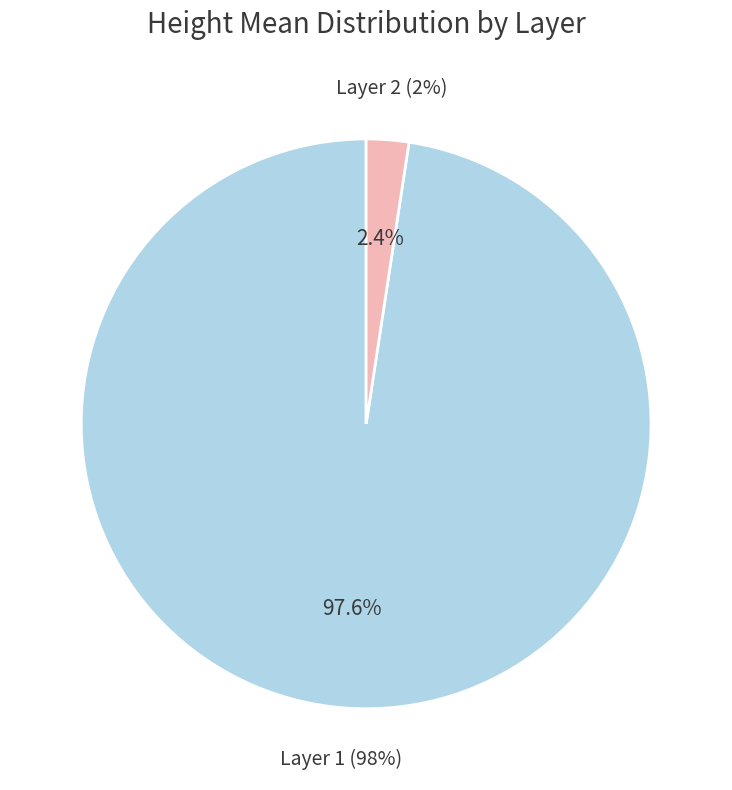

True or false: Layer 2 accounts for 2% of the total.

True